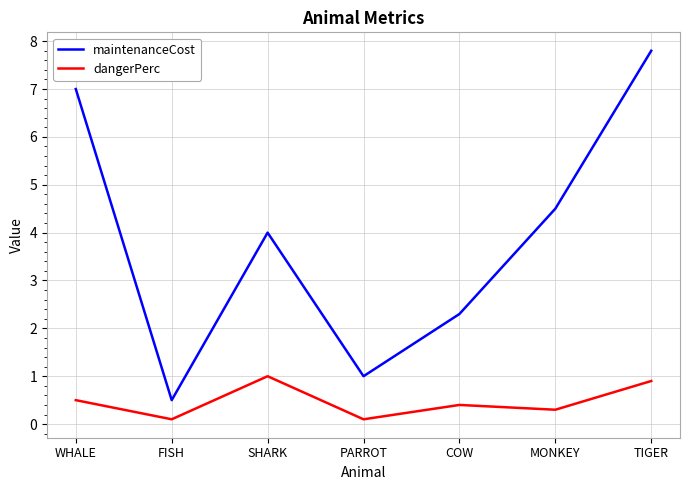

Between COW and TIGER, which series saw the biggest shift?

maintenanceCost